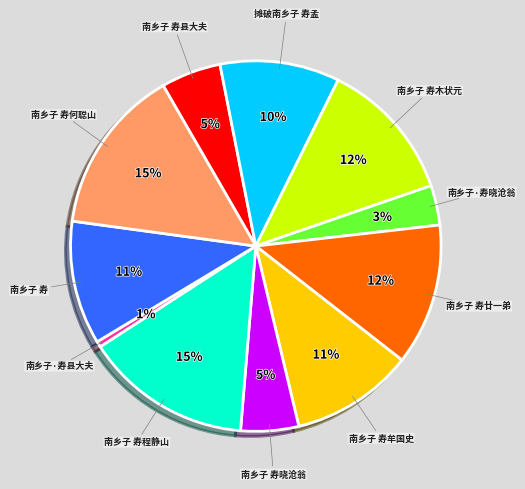

Count the number of slices in the pie.

11